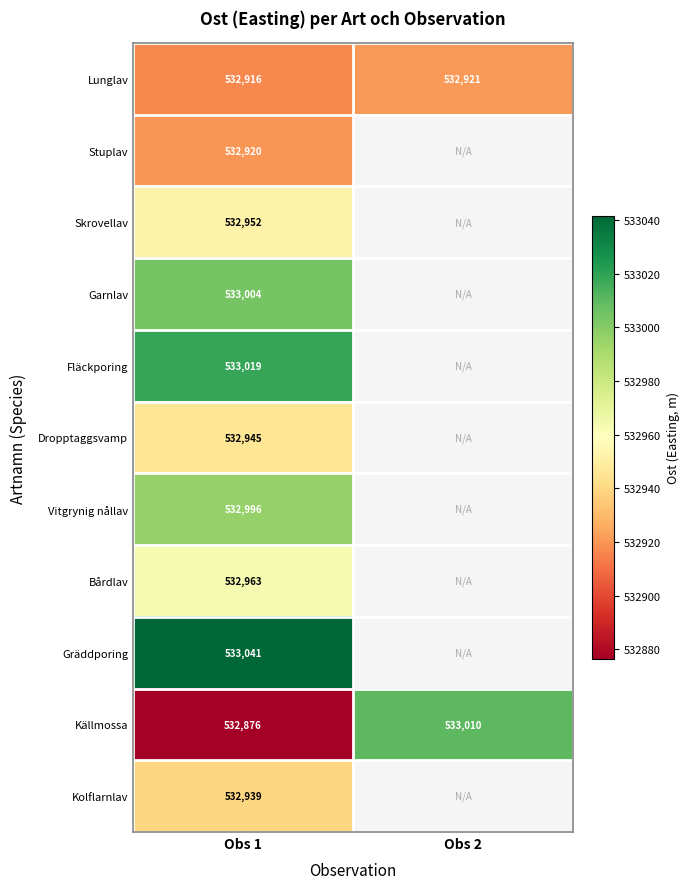

What is the greatest value displayed?

533041.5